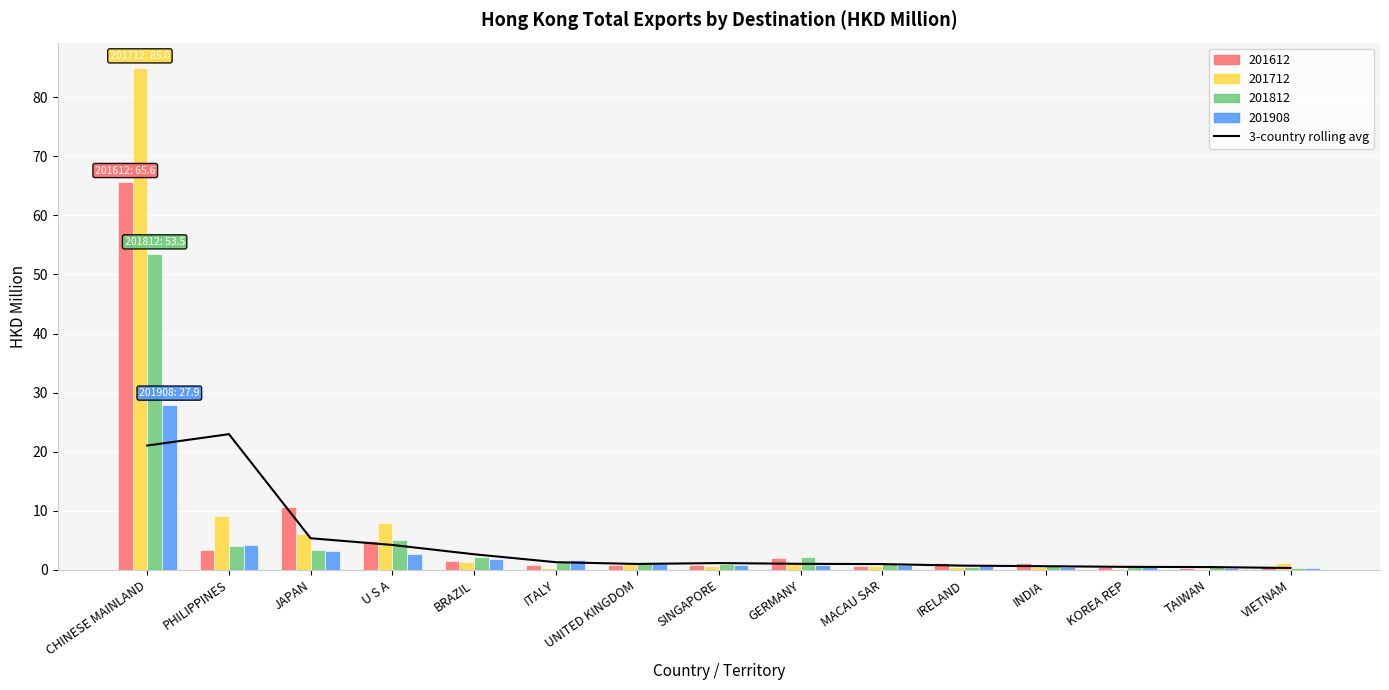

Reading left to right, extract all data points from this chart.

21.1	23.0	5.4	4.2	2.7	1.3	1.0	1.2	1.0	1.0	0.7	0.6	0.5	0.5	0.3